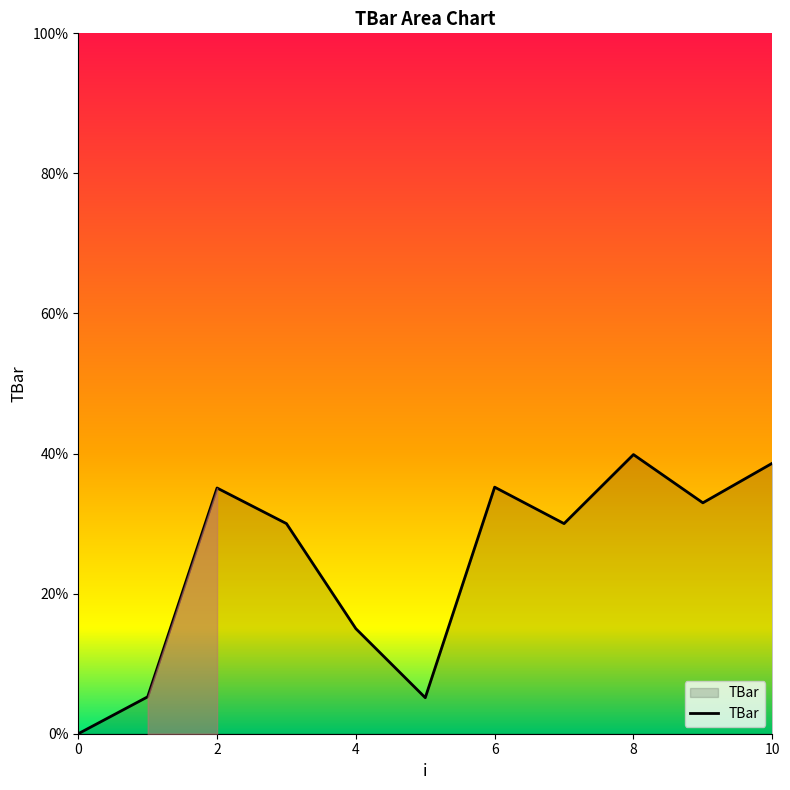

What is the difference between the maximum and minimum values?

39.9